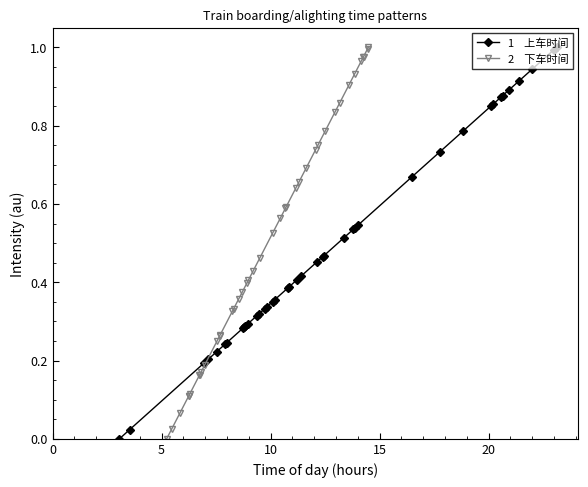

How many values in the 2    下车时间 series exceed 0?

39